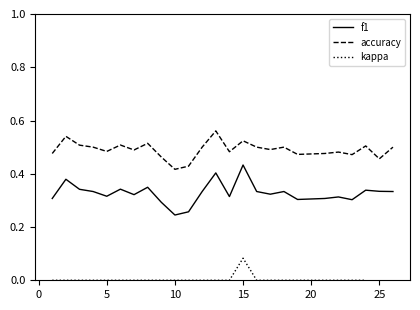

Where is f1 nearest to the value 0?

10